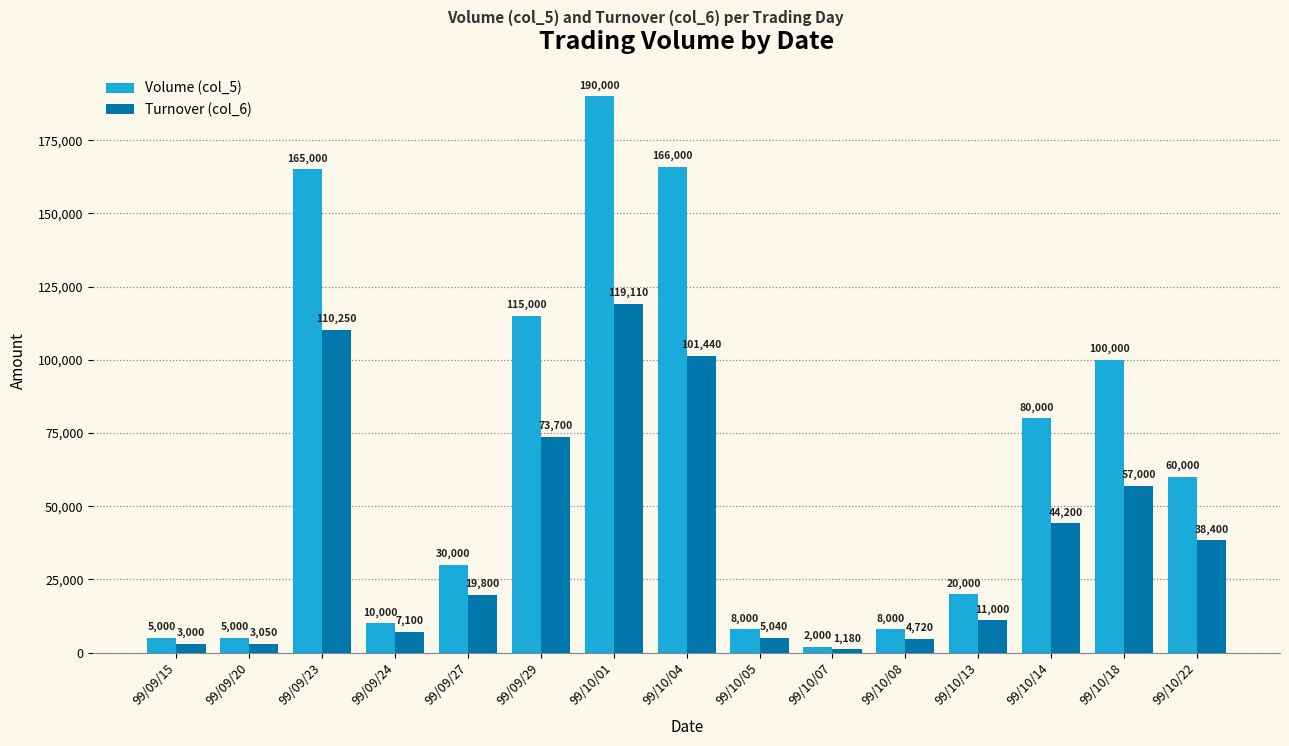

Between 99/09/24 and 99/10/14, which series saw the biggest shift?

Volume (col_5)